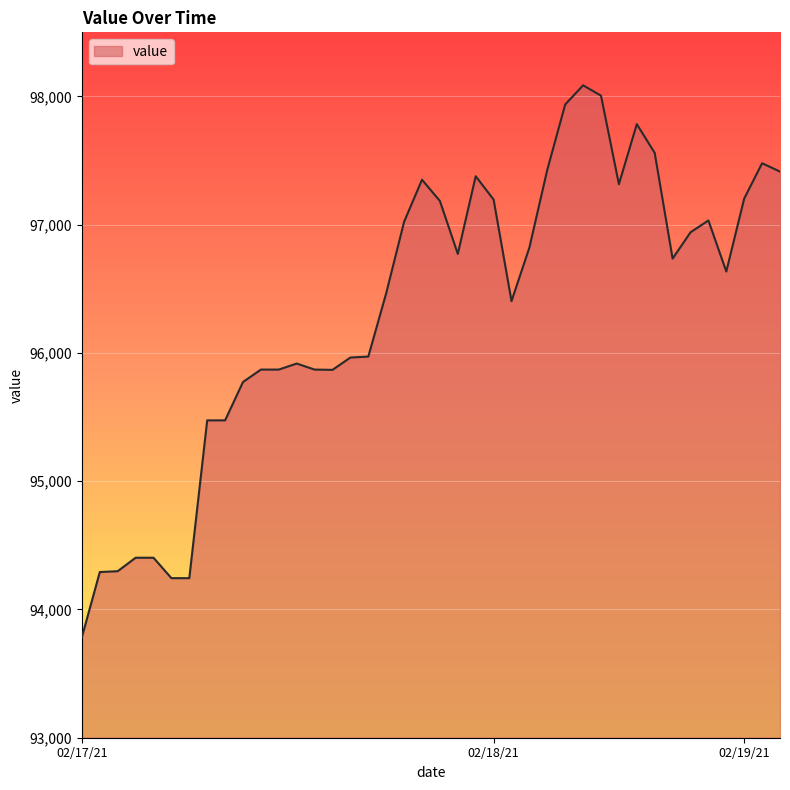

What is the difference between the maximum and minimum values?

4302.2